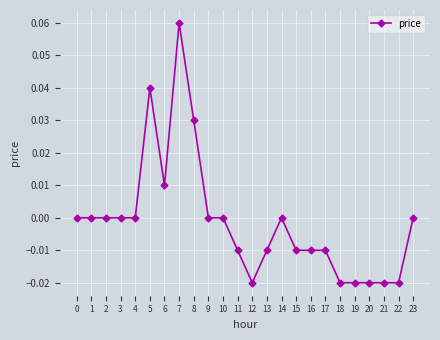

Count the values in the range 0 to 1.

13